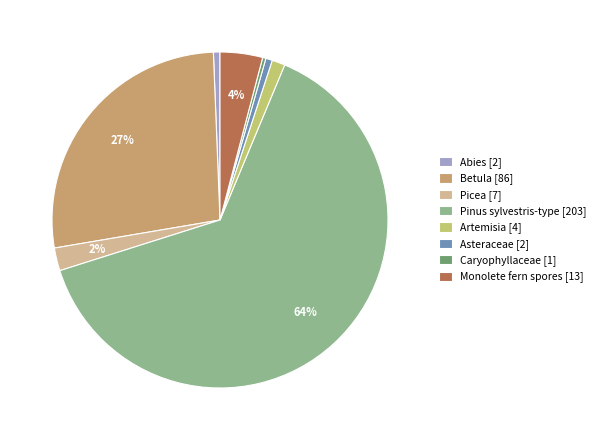

Is there any slice that represents more than half of the pie?

Yes